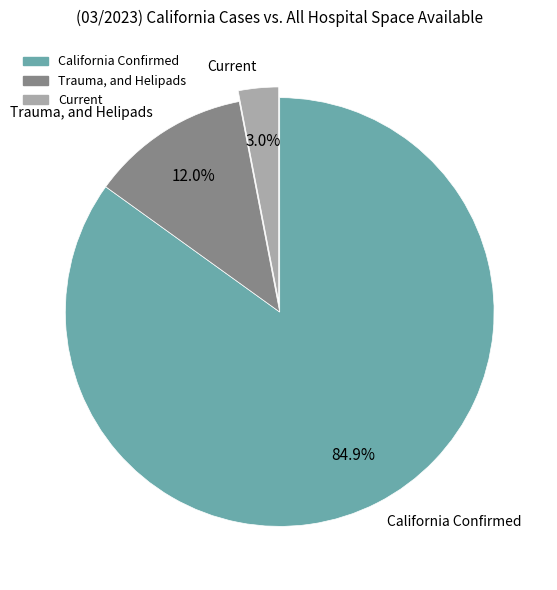

Which category accounts for the majority?

California Confirmed